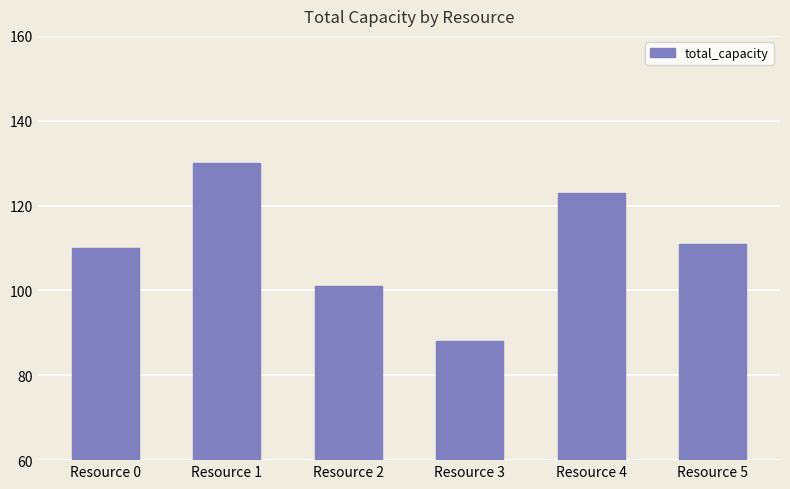

The chart shows a value of 110 at Resource 0. True or false?

True